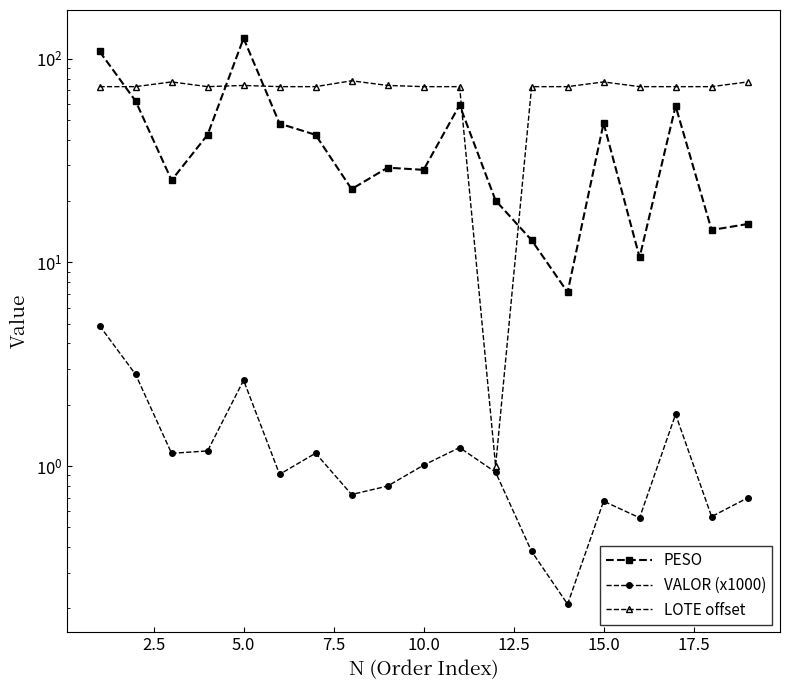

True or false: VALOR (x1000) has a value of 4.6 at 2.5.

False